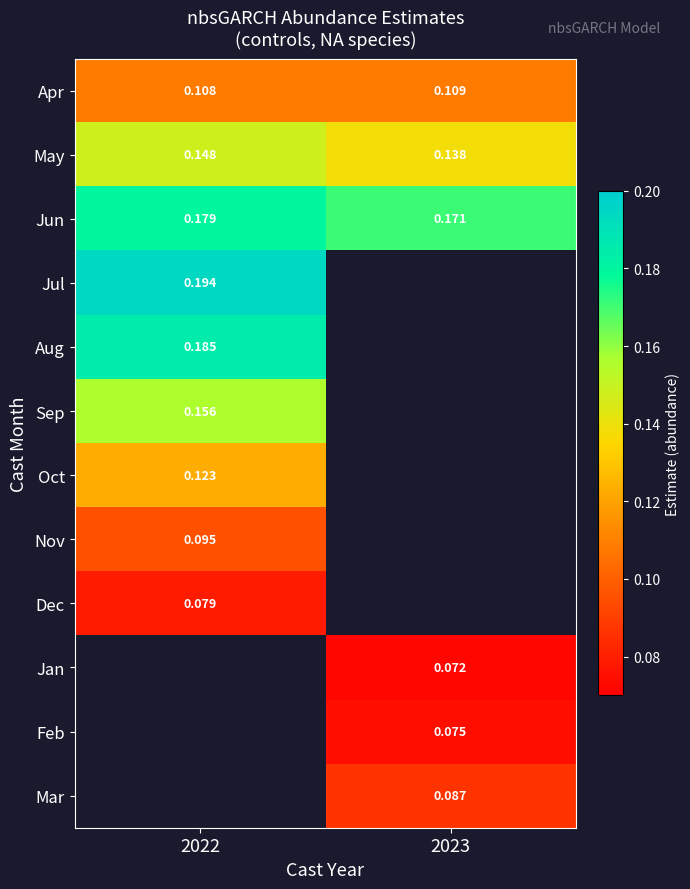

The Jun series shows 0.2 at 2022. True or false?

True